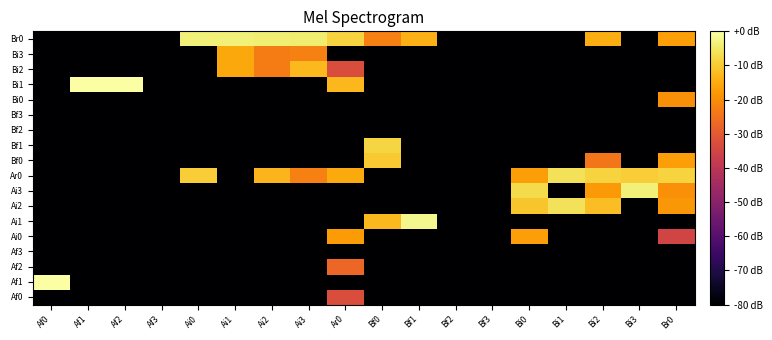

Reading left to right, what are all the values shown in this chart?

Af0: Af0=-80.0	Af1=-80.0	Af2=-80.0	Af3=-80.0	Ai0=-80.0	Ai1=-80.0	Ai2=-80.0	Ai3=-80.0	Ar0=-33.1	Bf0=-80.0	Bf1=-80.0	Bf2=-80.0	Bf3=-80.0	Bi0=-80.0	Bi1=-80.0	Bi2=-80.0	Bi3=-80.0	Br0=-80.0
Af1: Af0=0.0	Af1=-80.0	Af2=-80.0	Af3=-80.0	Ai0=-80.0	Ai1=-80.0	Ai2=-80.0	Ai3=-80.0	Ar0=-80.0	Bf0=-80.0	Bf1=-80.0	Bf2=-80.0	Bf3=-80.0	Bi0=-80.0	Bi1=-80.0	Bi2=-80.0	Bi3=-80.0	Br0=-80.0
Af2: Af0=-80.0	Af1=-80.0	Af2=-80.0	Af3=-80.0	Ai0=-80.0	Ai1=-80.0	Ai2=-80.0	Ai3=-80.0	Ar0=-27.0	Bf0=-80.0	Bf1=-80.0	Bf2=-80.0	Bf3=-80.0	Bi0=-80.0	Bi1=-80.0	Bi2=-80.0	Bi3=-80.0	Br0=-80.0
Af3: Af0=-80.0	Af1=-80.0	Af2=-80.0	Af3=-80.0	Ai0=-80.0	Ai1=-80.0	Ai2=-80.0	Ai3=-80.0	Ar0=-80.0	Bf0=-80.0	Bf1=-80.0	Bf2=-80.0	Bf3=-80.0	Bi0=-80.0	Bi1=-80.0	Bi2=-80.0	Bi3=-80.0	Br0=-80.0
Ai0: Af0=-80.0	Af1=-80.0	Af2=-80.0	Af3=-80.0	Ai0=-80.0	Ai1=-80.0	Ai2=-80.0	Ai3=-80.0	Ar0=-17.5	Bf0=-80.0	Bf1=-80.0	Bf2=-80.0	Bf3=-80.0	Bi0=-16.9	Bi1=-80.0	Bi2=-80.0	Bi3=-80.0	Br0=-35.1
Ai1: Af0=-80.0	Af1=-80.0	Af2=-80.0	Af3=-80.0	Ai0=-80.0	Ai1=-80.0	Ai2=-80.0	Ai3=-80.0	Ar0=-80.0	Bf0=-12.7	Bf1=-1.9	Bf2=-80.0	Bf3=-80.0	Bi0=-80.0	Bi1=-80.0	Bi2=-80.0	Bi3=-80.0	Br0=-80.0
Ai2: Af0=-80.0	Af1=-80.0	Af2=-80.0	Af3=-80.0	Ai0=-80.0	Ai1=-80.0	Ai2=-80.0	Ai3=-80.0	Ar0=-80.0	Bf0=-80.0	Bf1=-80.0	Bf2=-80.0	Bf3=-80.0	Bi0=-10.9	Bi1=-6.0	Bi2=-12.0	Bi3=-80.0	Br0=-18.2
Ai3: Af0=-80.0	Af1=-80.0	Af2=-80.0	Af3=-80.0	Ai0=-80.0	Ai1=-80.0	Ai2=-80.0	Ai3=-80.0	Ar0=-80.0	Bf0=-80.0	Bf1=-80.0	Bf2=-80.0	Bf3=-80.0	Bi0=-7.4	Bi1=-80.0	Bi2=-18.1	Bi3=-3.5	Br0=-19.6
Ar0: Af0=-80.0	Af1=-80.0	Af2=-80.0	Af3=-80.0	Ai0=-9.5	Ai1=-80.0	Ai2=-13.4	Ai3=-22.3	Ar0=-15.0	Bf0=-80.0	Bf1=-80.0	Bf2=-80.0	Bf3=-80.0	Bi0=-16.9	Bi1=-6.0	Bi2=-8.5	Bi3=-9.5	Br0=-8.7
Bf0: Af0=-80.0	Af1=-80.0	Af2=-80.0	Af3=-80.0	Ai0=-80.0	Ai1=-80.0	Ai2=-80.0	Ai3=-80.0	Ar0=-80.0	Bf0=-10.2	Bf1=-80.0	Bf2=-80.0	Bf3=-80.0	Bi0=-80.0	Bi1=-80.0	Bi2=-24.1	Bi3=-80.0	Br0=-17.1
Bf1: Af0=-80.0	Af1=-80.0	Af2=-80.0	Af3=-80.0	Ai0=-80.0	Ai1=-80.0	Ai2=-80.0	Ai3=-80.0	Ar0=-80.0	Bf0=-8.3	Bf1=-80.0	Bf2=-80.0	Bf3=-80.0	Bi0=-80.0	Bi1=-80.0	Bi2=-80.0	Bi3=-80.0	Br0=-80.0
Bf2: Af0=-80.0	Af1=-80.0	Af2=-80.0	Af3=-80.0	Ai0=-80.0	Ai1=-80.0	Ai2=-80.0	Ai3=-80.0	Ar0=-80.0	Bf0=-80.0	Bf1=-80.0	Bf2=-80.0	Bf3=-80.0	Bi0=-80.0	Bi1=-80.0	Bi2=-80.0	Bi3=-80.0	Br0=-80.0
Bf3: Af0=-80.0	Af1=-80.0	Af2=-80.0	Af3=-80.0	Ai0=-80.0	Ai1=-80.0	Ai2=-80.0	Ai3=-80.0	Ar0=-80.0	Bf0=-80.0	Bf1=-80.0	Bf2=-80.0	Bf3=-80.0	Bi0=-80.0	Bi1=-80.0	Bi2=-80.0	Bi3=-80.0	Br0=-80.0
Bi0: Af0=-80.0	Af1=-80.0	Af2=-80.0	Af3=-80.0	Ai0=-80.0	Ai1=-80.0	Ai2=-80.0	Ai3=-80.0	Ar0=-80.0	Bf0=-80.0	Bf1=-80.0	Bf2=-80.0	Bf3=-80.0	Bi0=-80.0	Bi1=-80.0	Bi2=-80.0	Bi3=-80.0	Br0=-19.6
Bi1: Af0=-80.0	Af1=0.0	Af2=0.0	Af3=-80.0	Ai0=-80.0	Ai1=-80.0	Ai2=-80.0	Ai3=-80.0	Ar0=-13.1	Bf0=-80.0	Bf1=-80.0	Bf2=-80.0	Bf3=-80.0	Bi0=-80.0	Bi1=-80.0	Bi2=-80.0	Bi3=-80.0	Br0=-80.0
Bi2: Af0=-80.0	Af1=-80.0	Af2=-80.0	Af3=-80.0	Ai0=-80.0	Ai1=-15.6	Ai2=-22.9	Ai3=-12.7	Ar0=-33.1	Bf0=-80.0	Bf1=-80.0	Bf2=-80.0	Bf3=-80.0	Bi0=-80.0	Bi1=-80.0	Bi2=-80.0	Bi3=-80.0	Br0=-80.0
Bi3: Af0=-80.0	Af1=-80.0	Af2=-80.0	Af3=-80.0	Ai0=-80.0	Ai1=-15.6	Ai2=-22.9	Ai3=-22.3	Ar0=-80.0	Bf0=-80.0	Bf1=-80.0	Bf2=-80.0	Bf3=-80.0	Bi0=-80.0	Bi1=-80.0	Bi2=-80.0	Bi3=-80.0	Br0=-80.0
Br0: Af0=-80.0	Af1=-80.0	Af2=-80.0	Af3=-80.0	Ai0=-3.5	Ai1=-3.5	Ai2=-3.8	Ai3=-4.2	Ar0=-8.5	Bf0=-22.3	Bf1=-14.0	Bf2=-80.0	Bf3=-80.0	Bi0=-80.0	Bi1=-80.0	Bi2=-14.5	Bi3=-80.0	Br0=-17.1